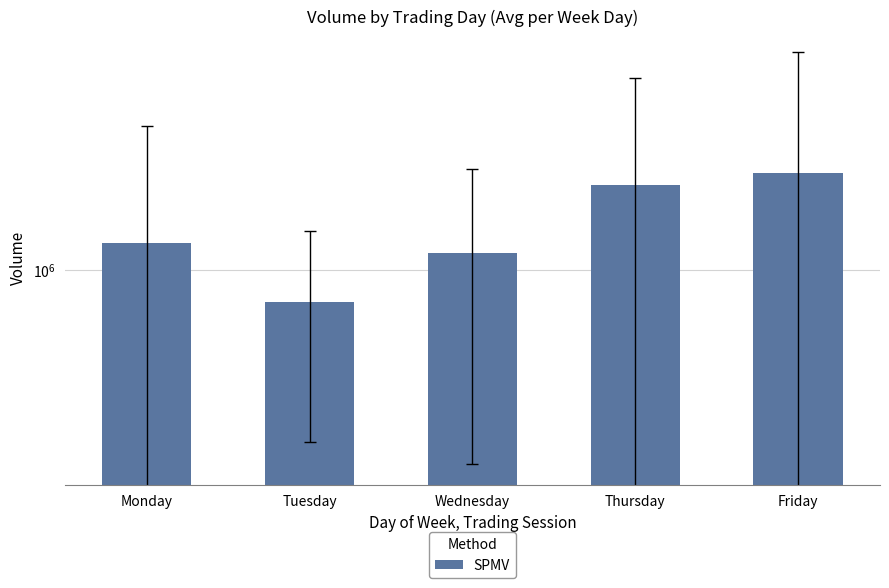

True or false: the data shows 1767332.0 at Thursday.

True